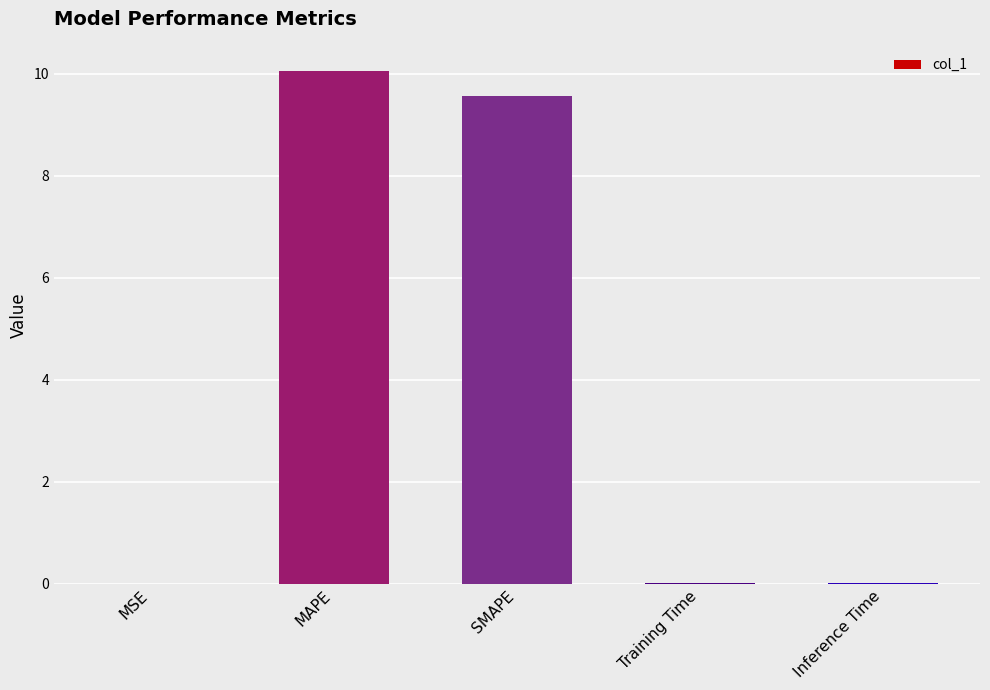

Which has a higher value, MAPE or SMAPE?

MAPE